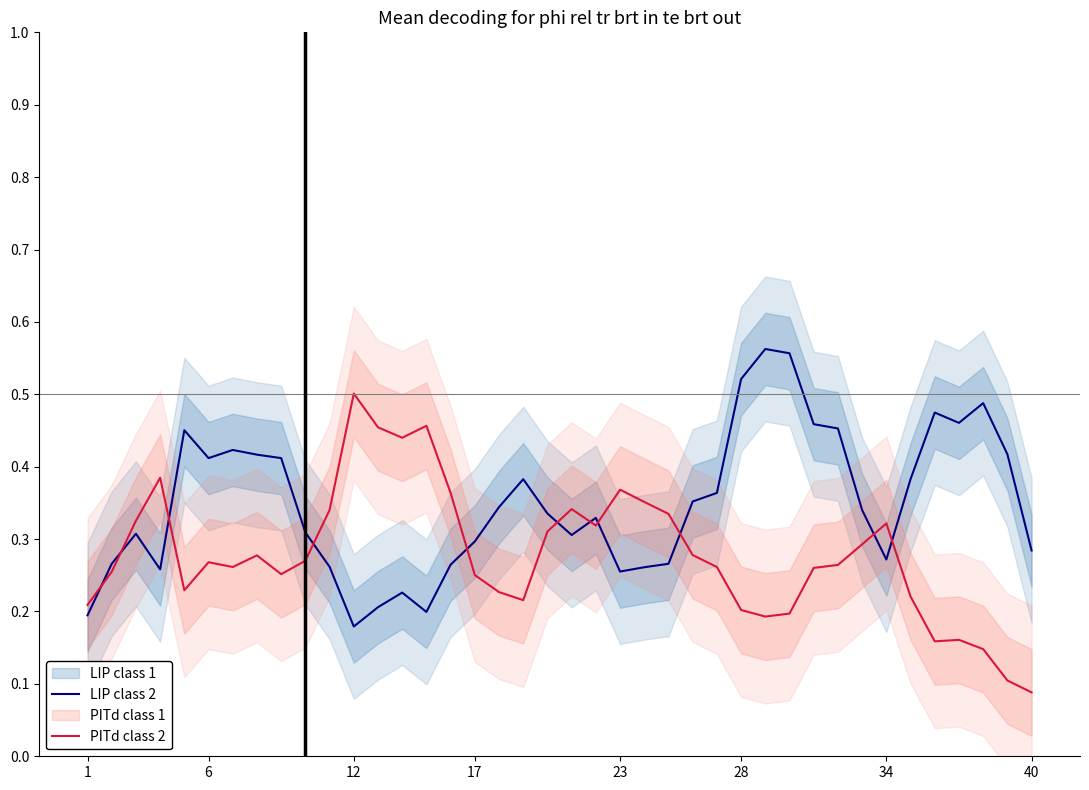

Which category has the highest value in the PITd class 2 series?

12